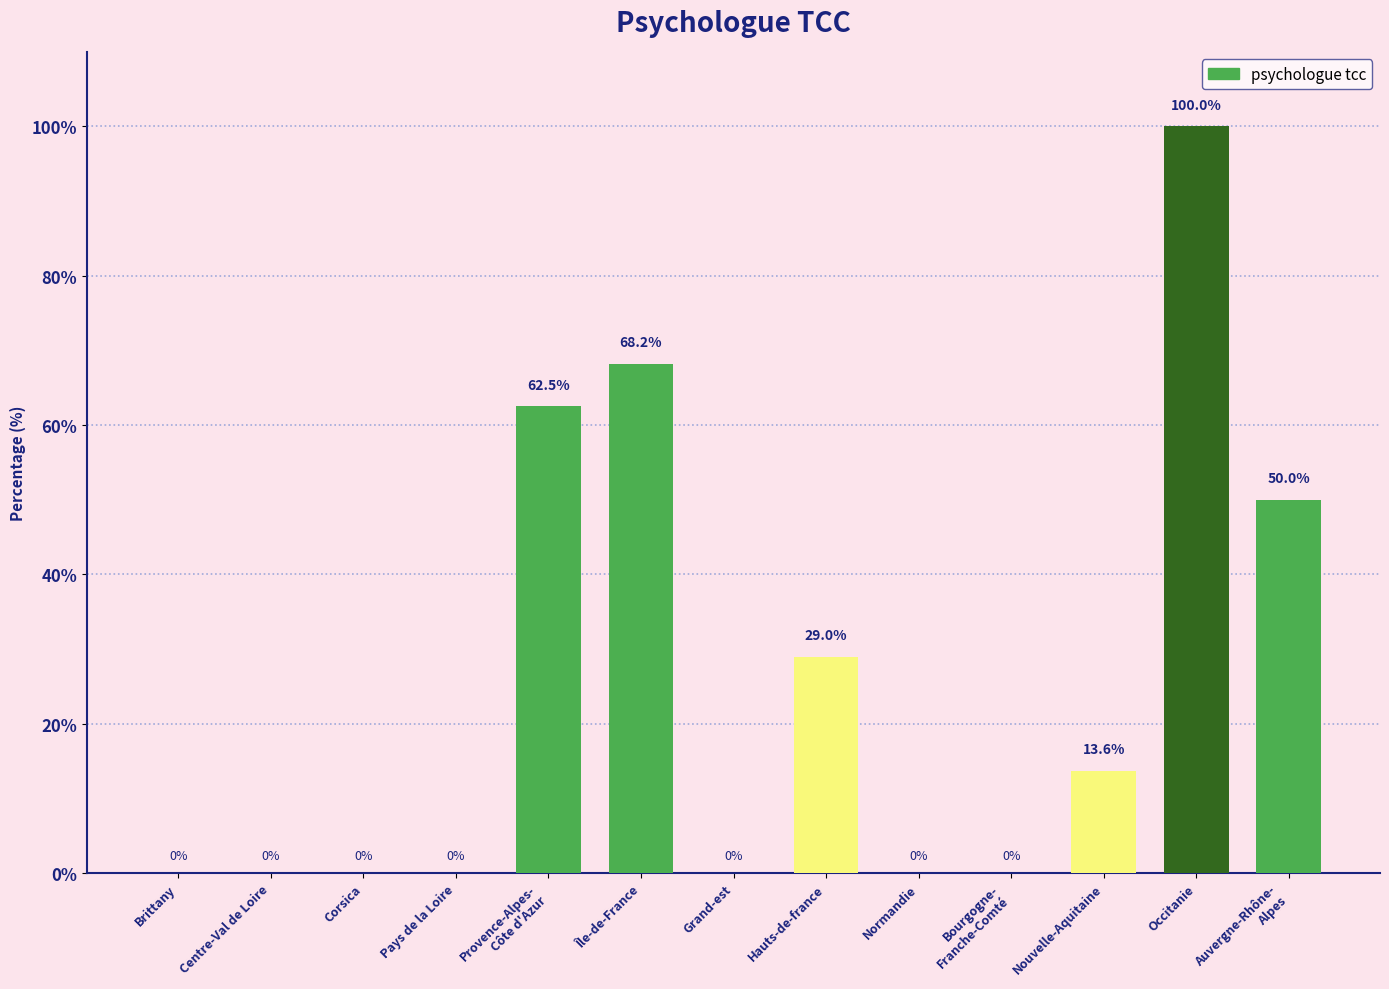

The chart shows a value of 37.2 at Brittany. True or false?

False